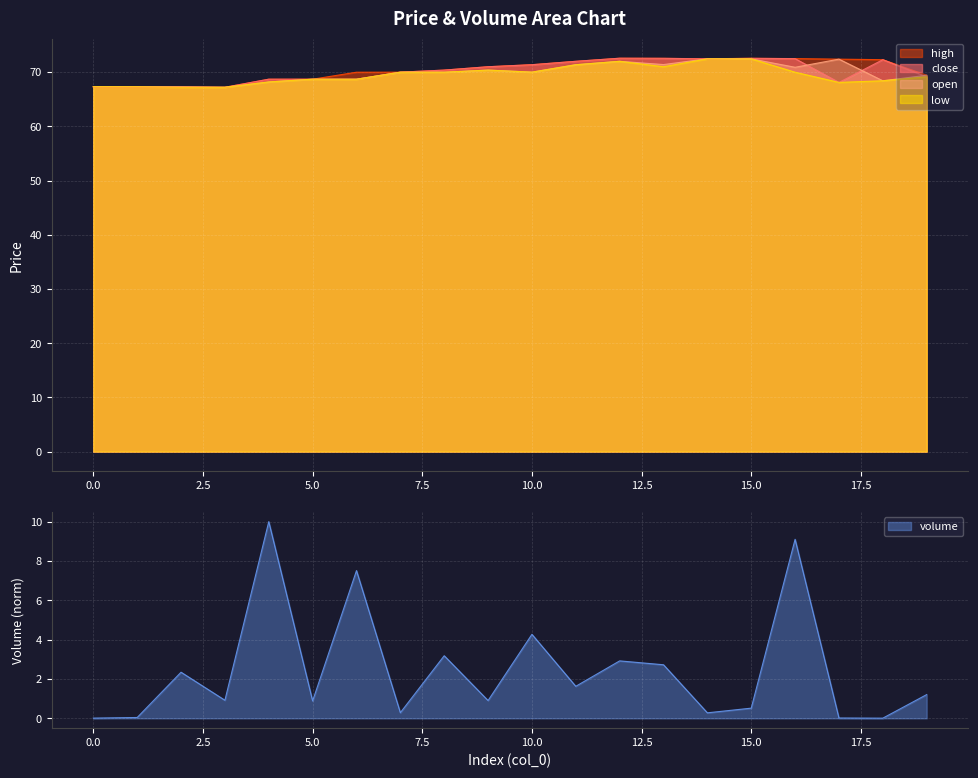

Is it true that close equals 67.2 at 2?

True